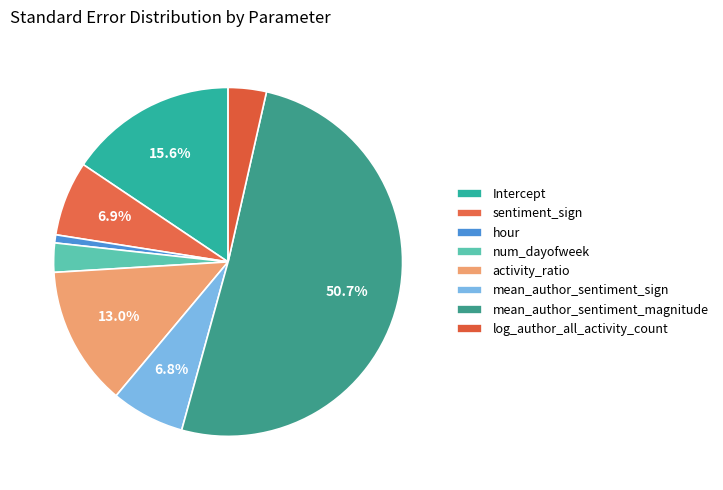

Which slice is the smallest?

hour